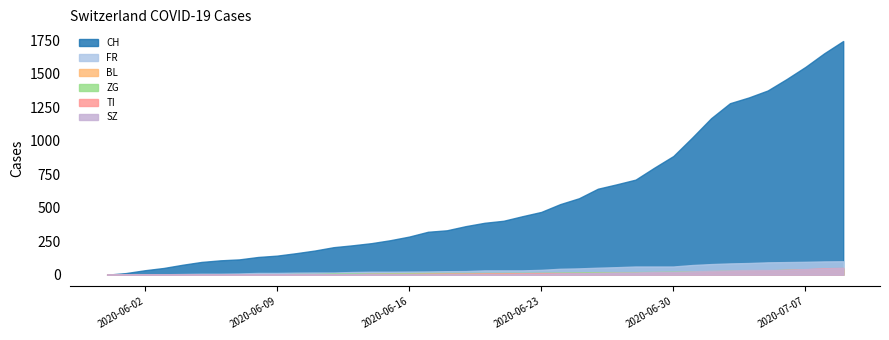

True or false: SZ and TI cross at least once.

True